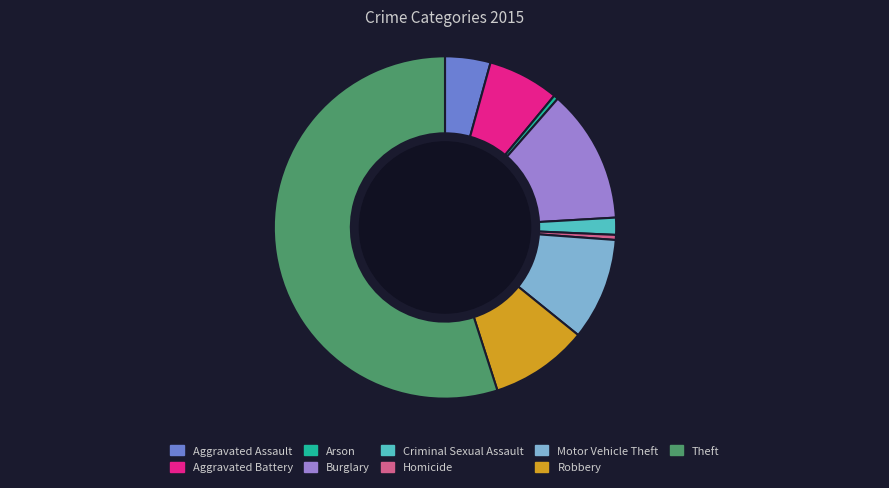

What is the largest slice in the pie chart?

Theft